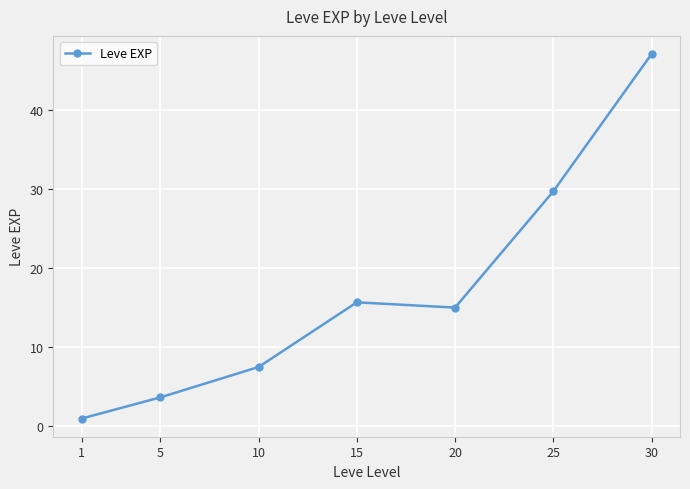

What is the value of the 5th point from the left?

15.0